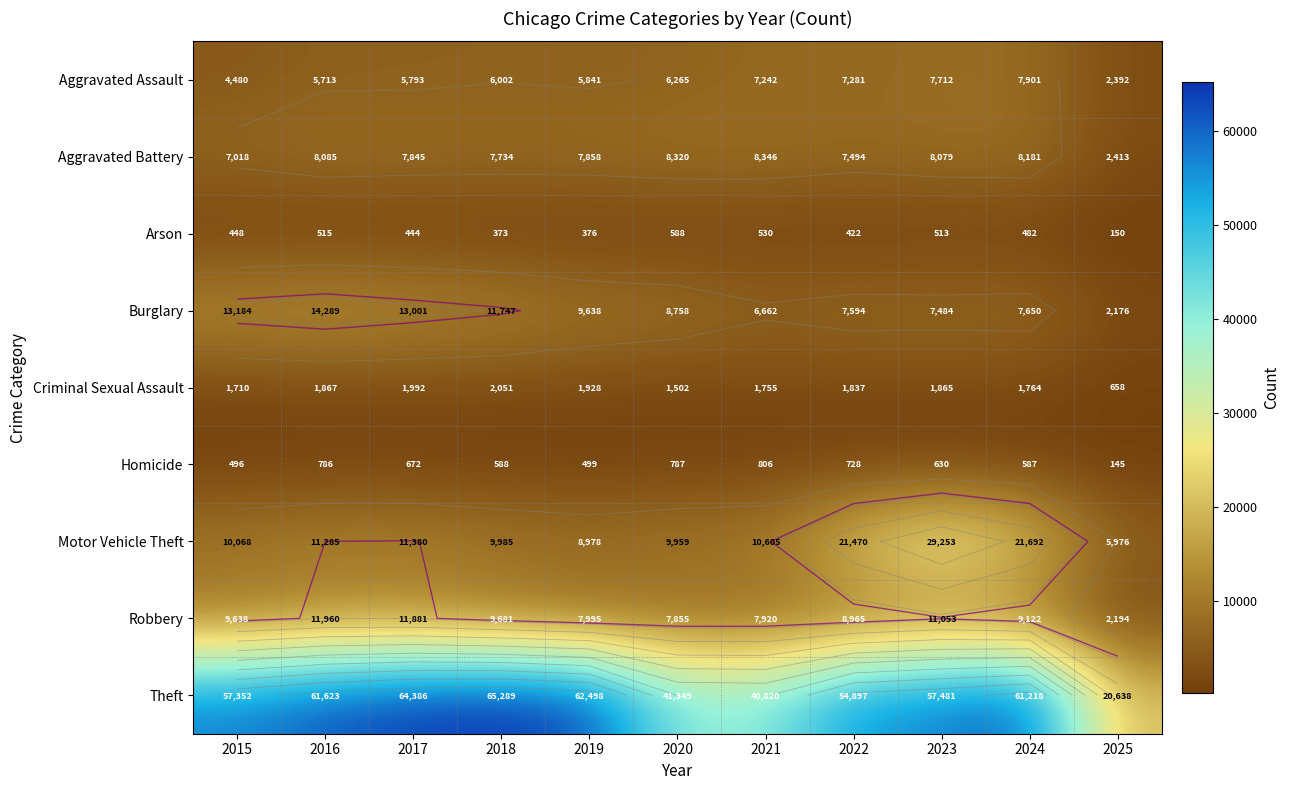

Which has a higher value, 2017 or 2025?

2017